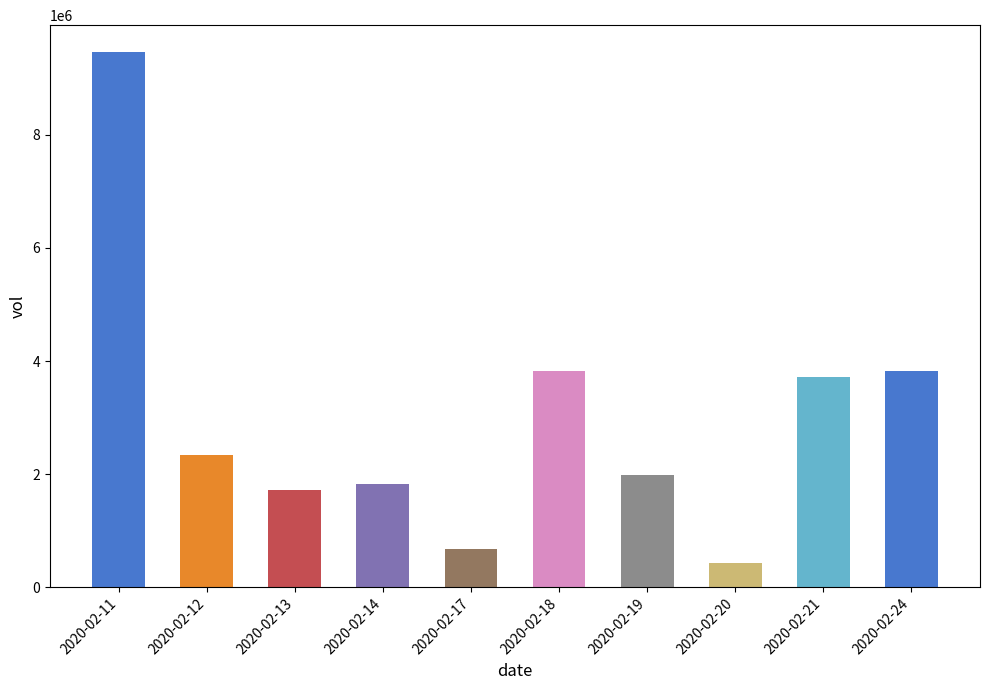

Reading left to right, transcribe all the data shown in this chart.

9466300	2338100	1717800	1819500	669800	3831600	1979600	429700	3725900	3825900